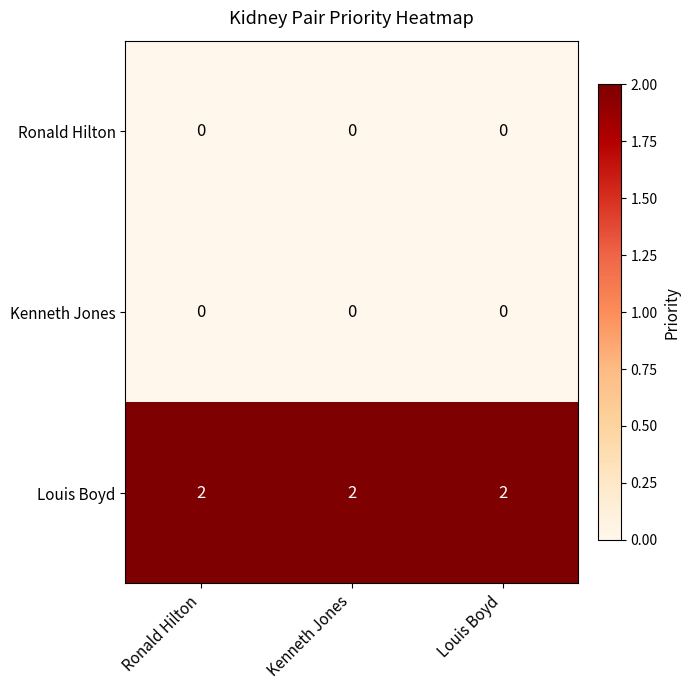

What is the maximum value shown in the chart?

2